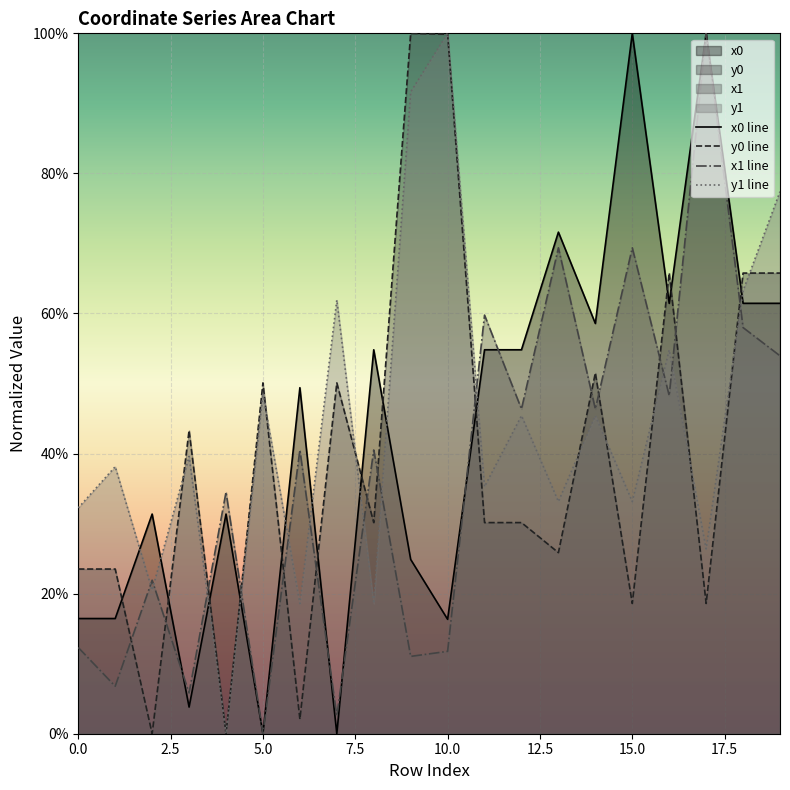

What is the difference between the highest and lowest values at 10.0?

88.2